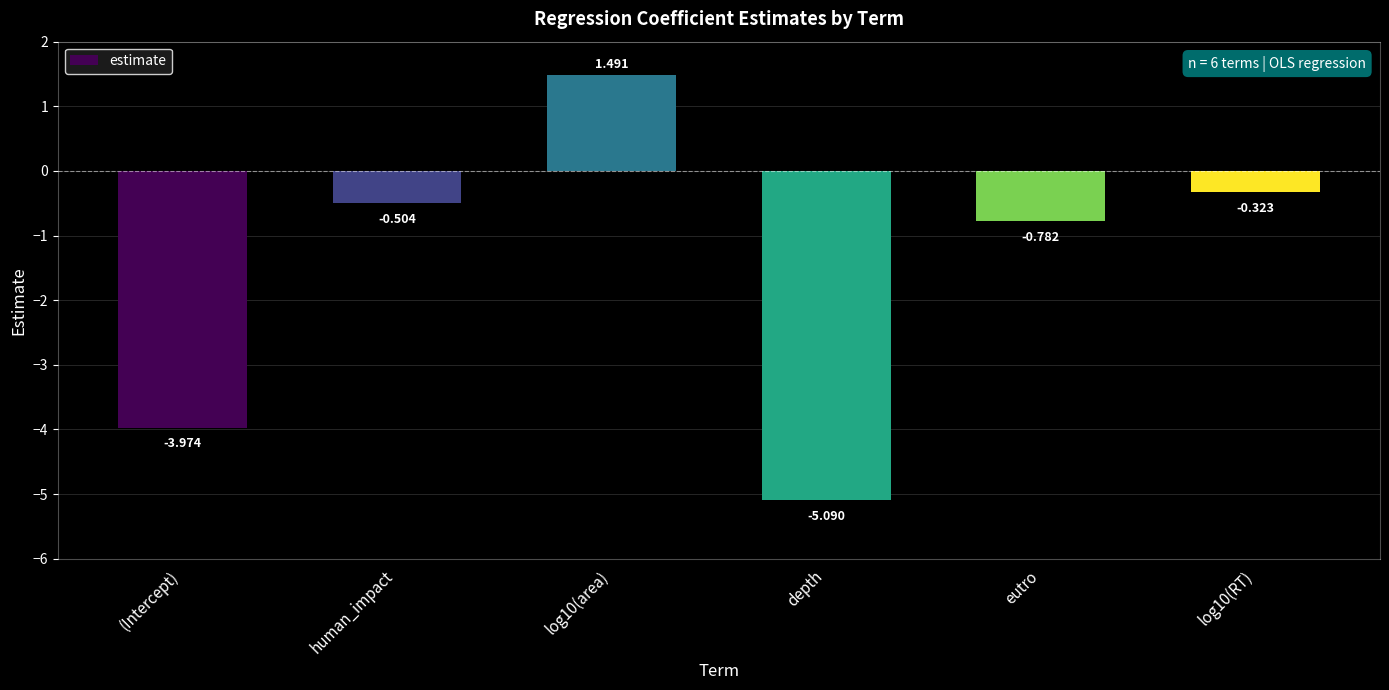

Which category has the lowest value across all series?

depth